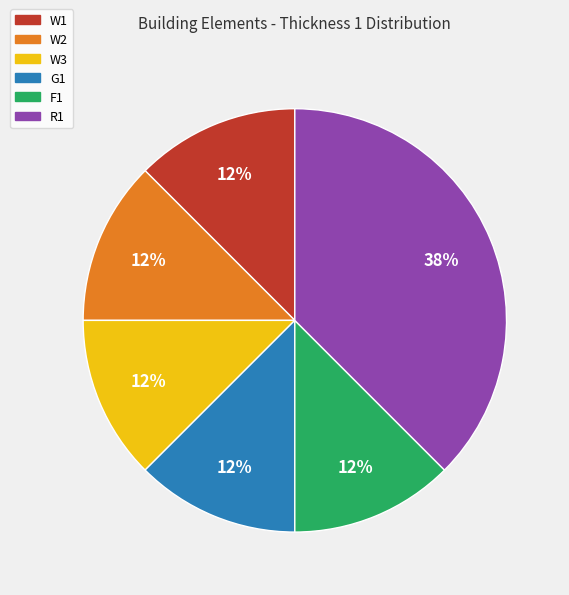

Count the number of slices in the pie.

6